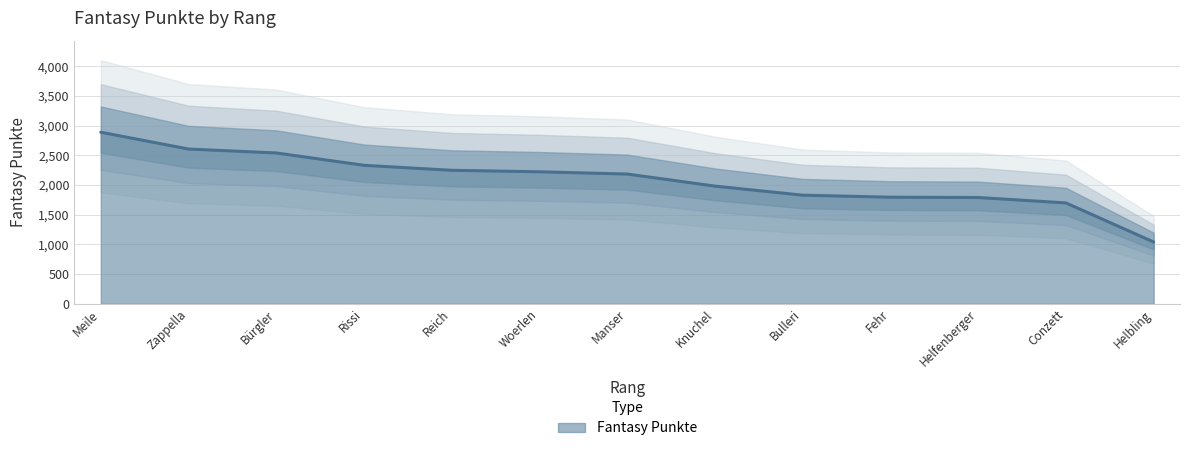

True or false: Fantasy Punkte has a value of 1160 at Woerlen.

False